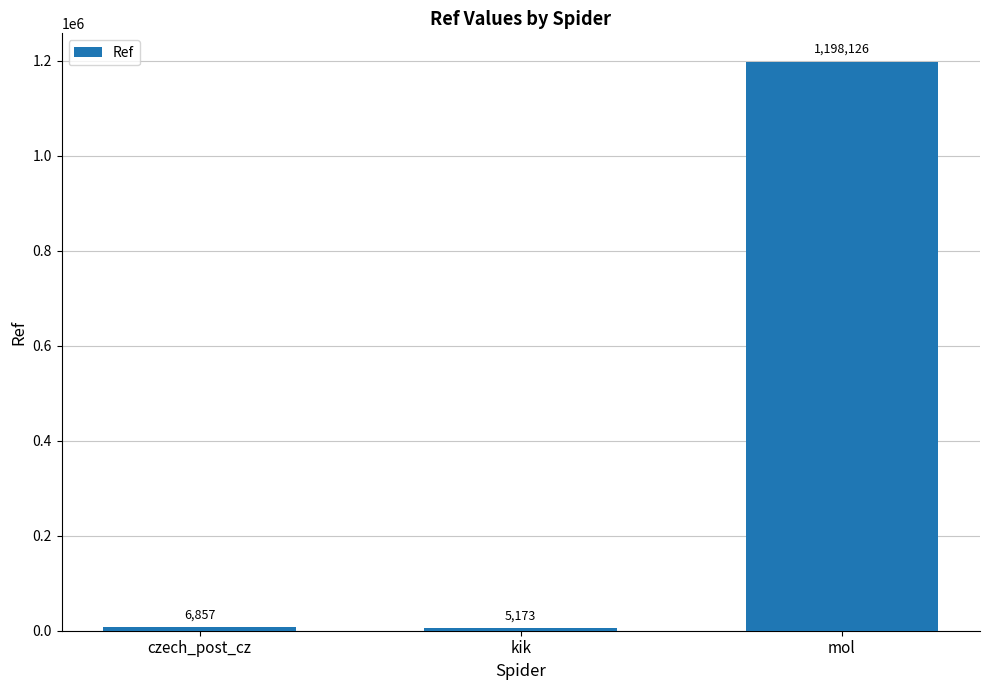

Reading right to left, what are all the values shown in this chart?

1198126	5173	6857